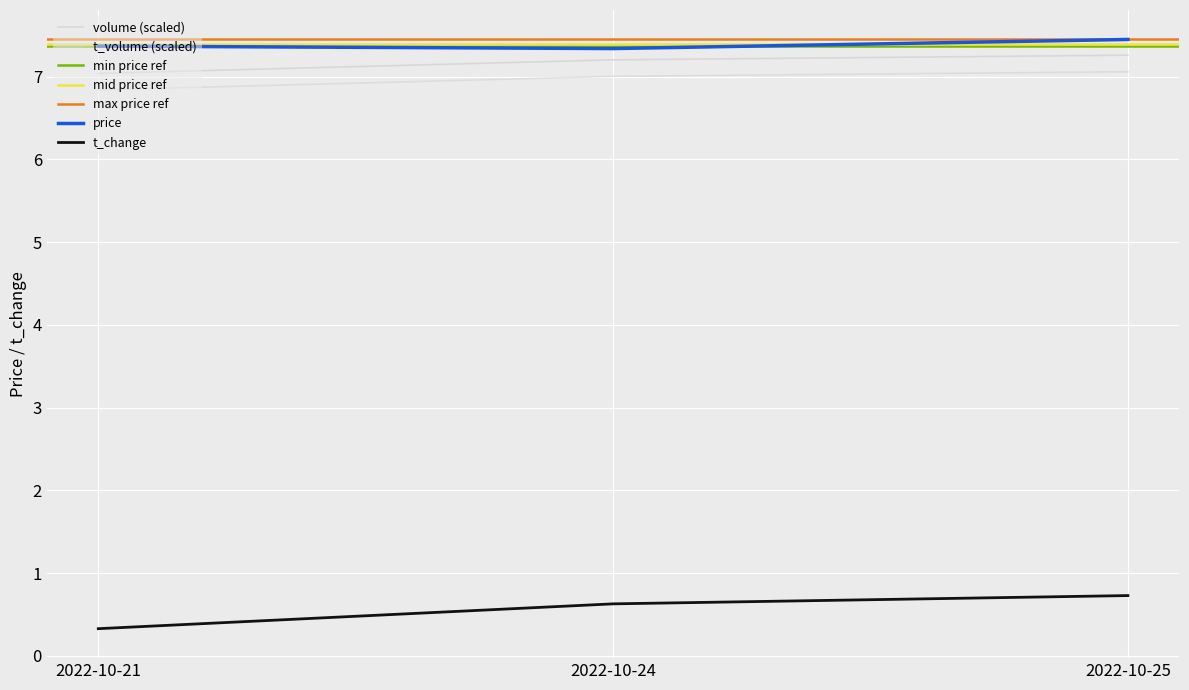

Which series has the largest total across all categories?

price